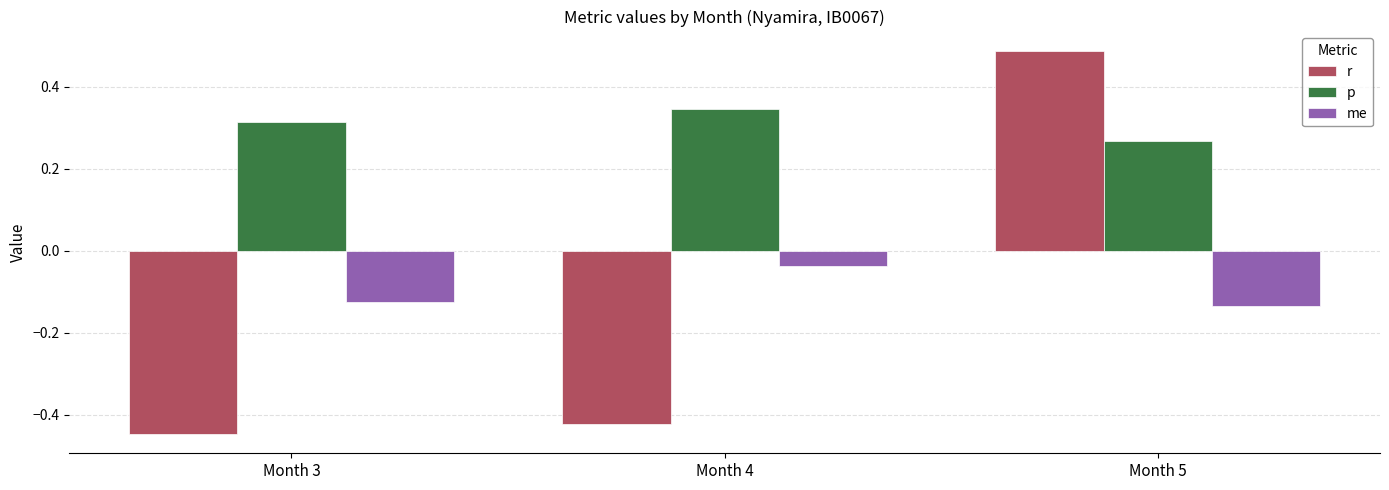

What is the sum of all p values?

0.9